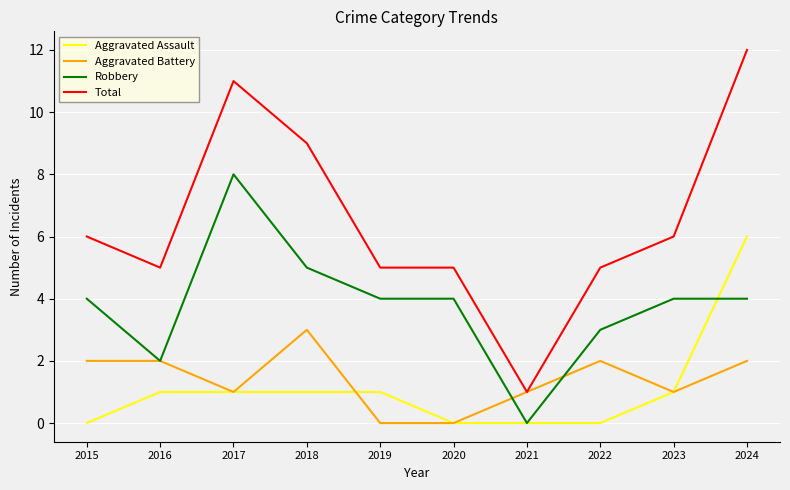

Which series has the largest total across all categories?

Total